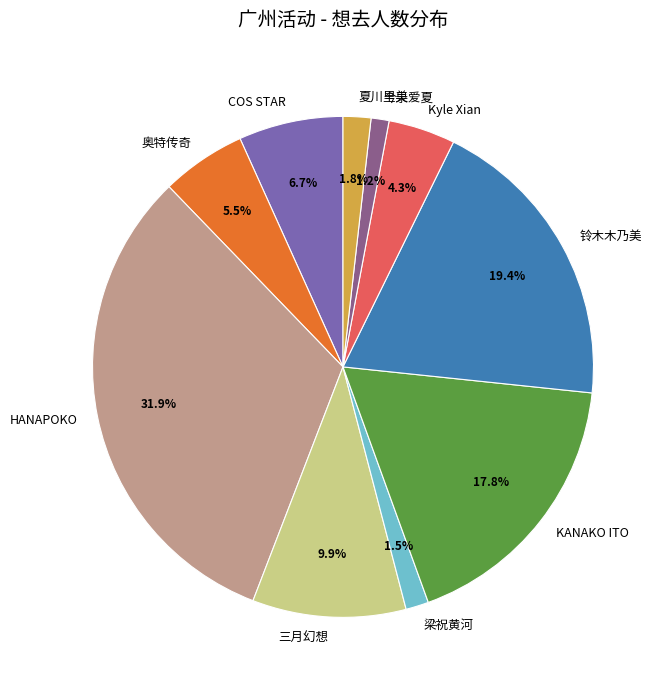

How much of the chart is everything except 铃木木乃美?

80.6%